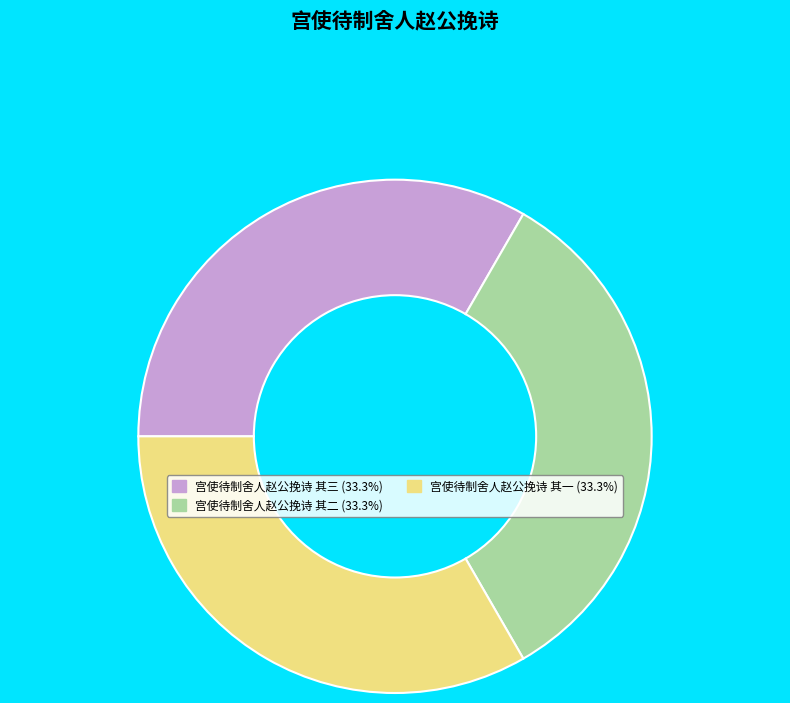

Is it true that 宫使待制舍人赵公挽诗 其一 is 28% of the pie?

False